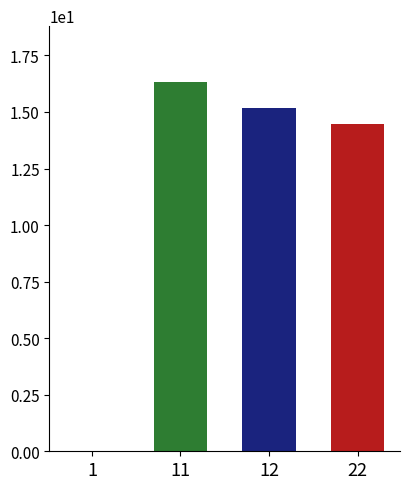

True or false: the data shows 0.0 at 1.

True